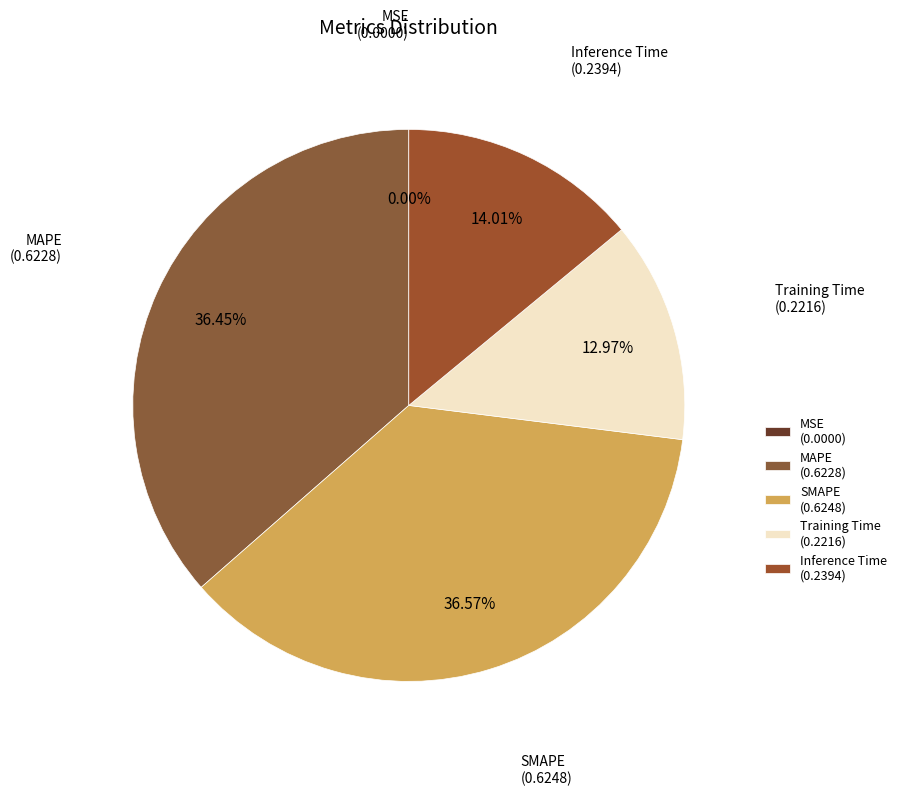

Is the sum of SMAPE (0.6248) and Inference Time (0.2394) greater than half?

Yes